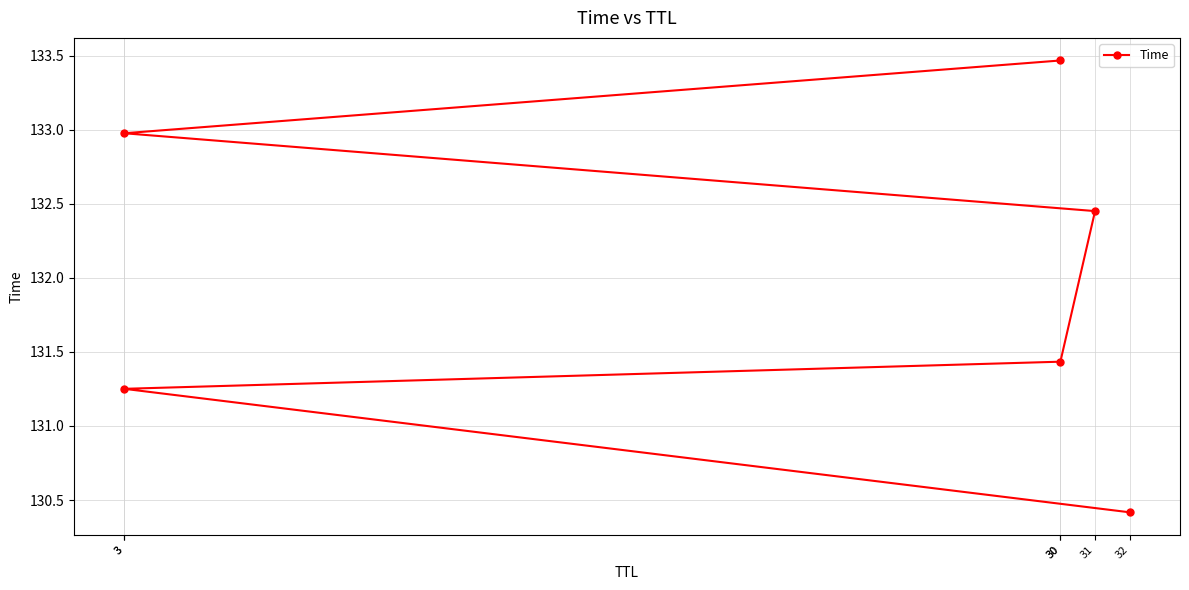

What is the change in value from 32 to 3?

+0.8